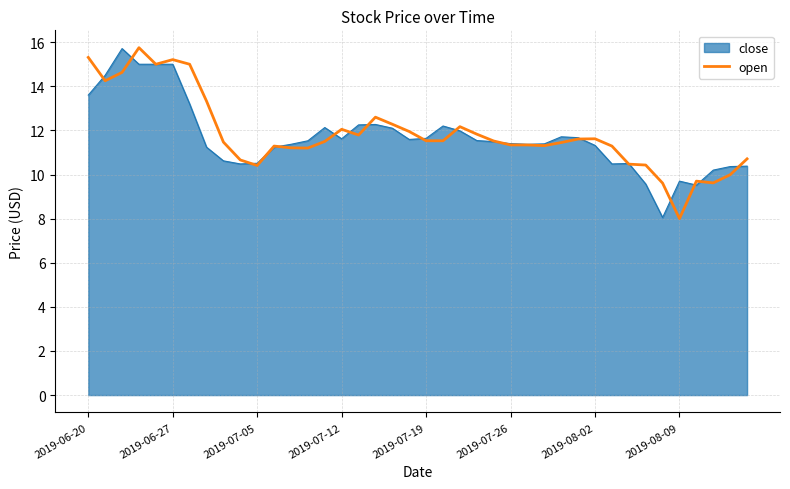

Count the number of categories in the chart.

40